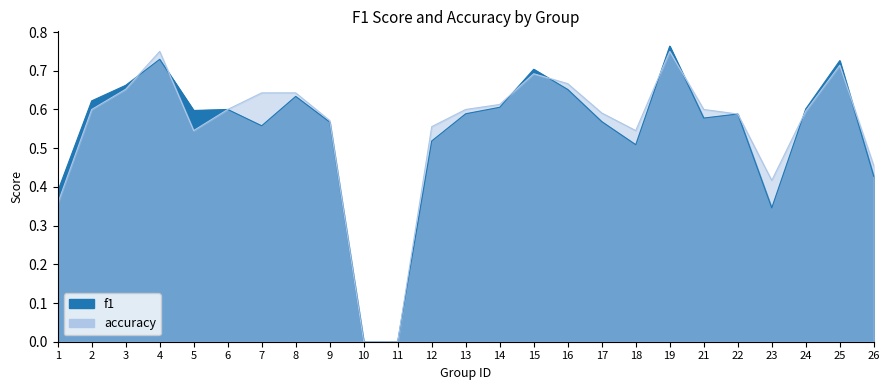

How many interior local peaks does the f1 series have?

7